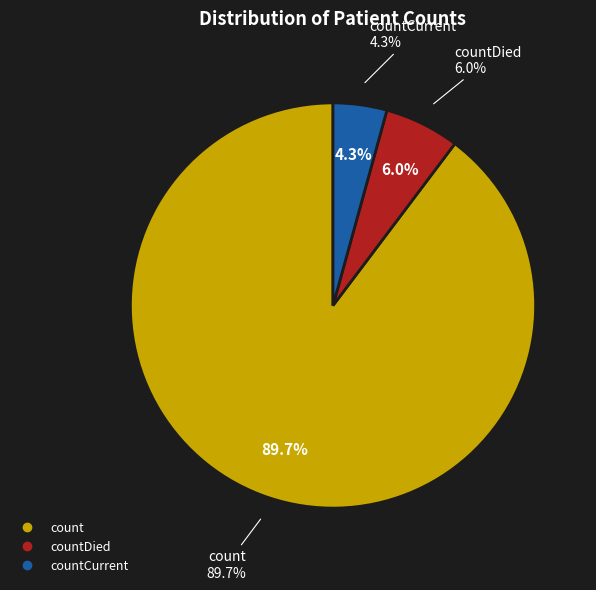

Is the sum of count and countDied greater than half?

Yes